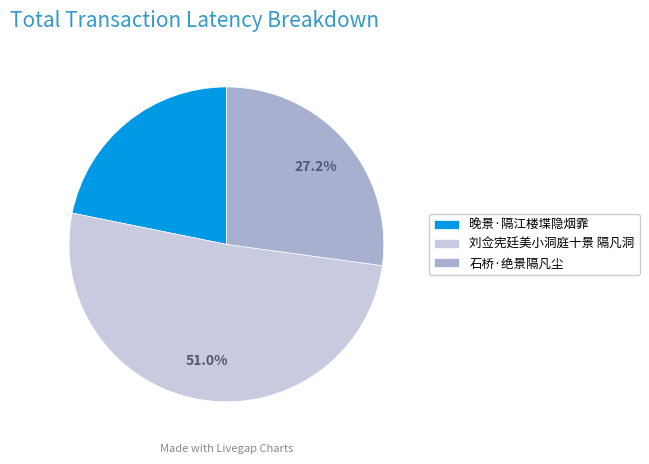

Which category accounts for the majority?

刘佥宪廷美小洞庭十景 隔凡洞